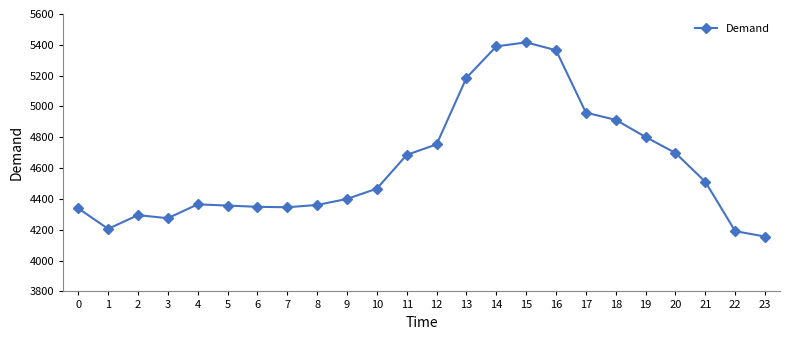

True or false: the data has more than 1 interior local peaks.

True